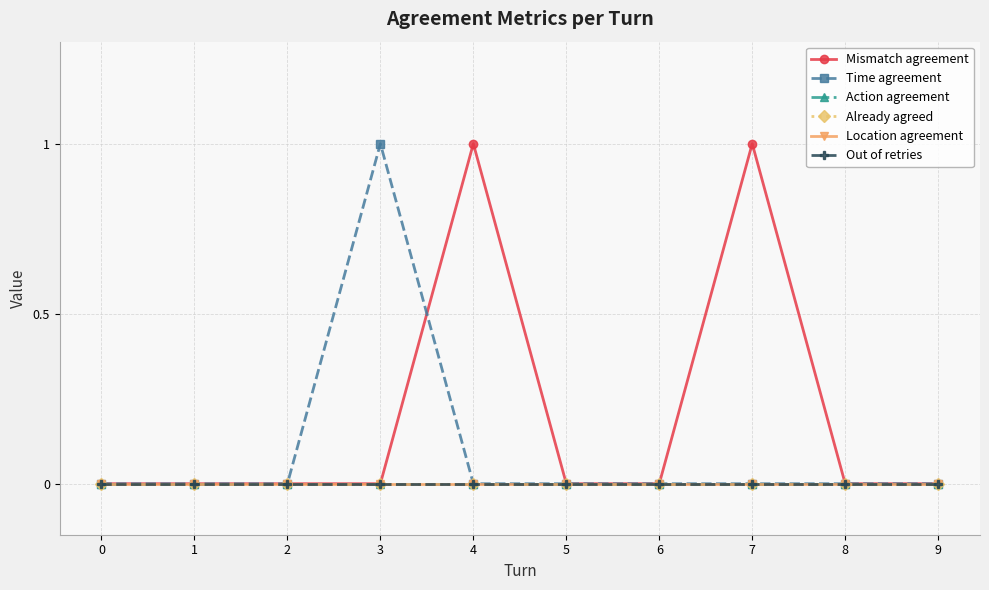

Which series changed the most between 4 and 9?

Mismatch agreement